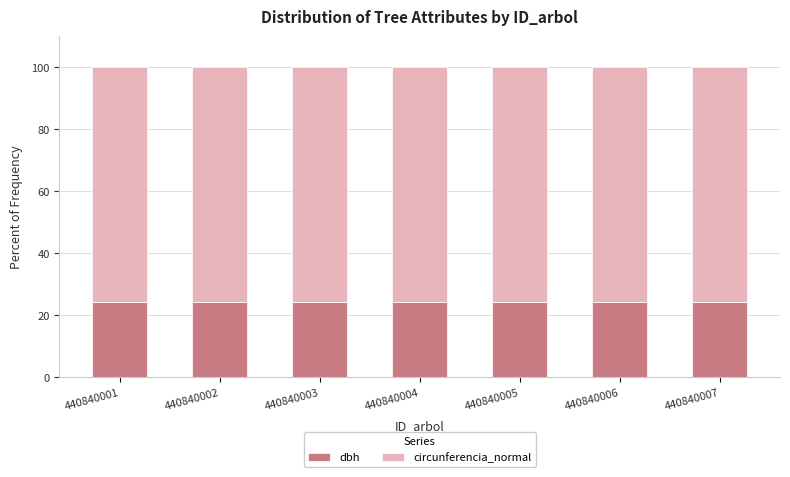

Reading right to left, transcribe the values for dbh.

24.1	24.1	24.1	24.1	24.1	24.1	24.1